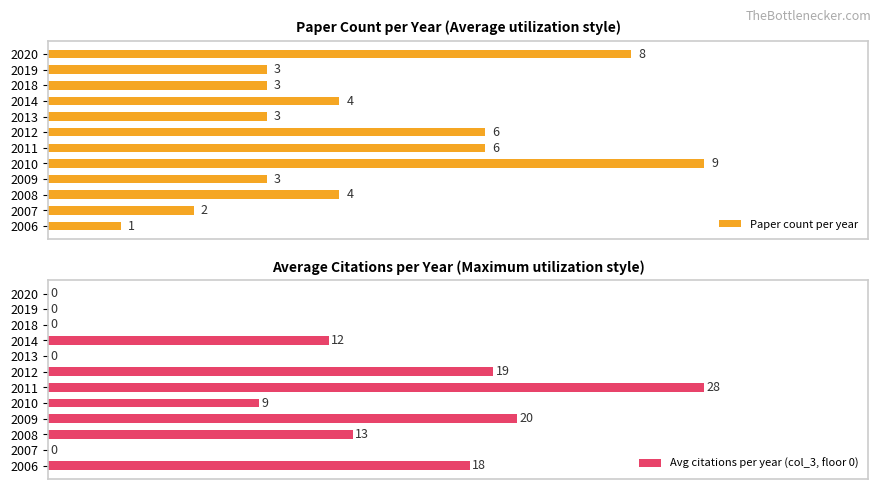

What is the label of the 10th bar from the right?

4